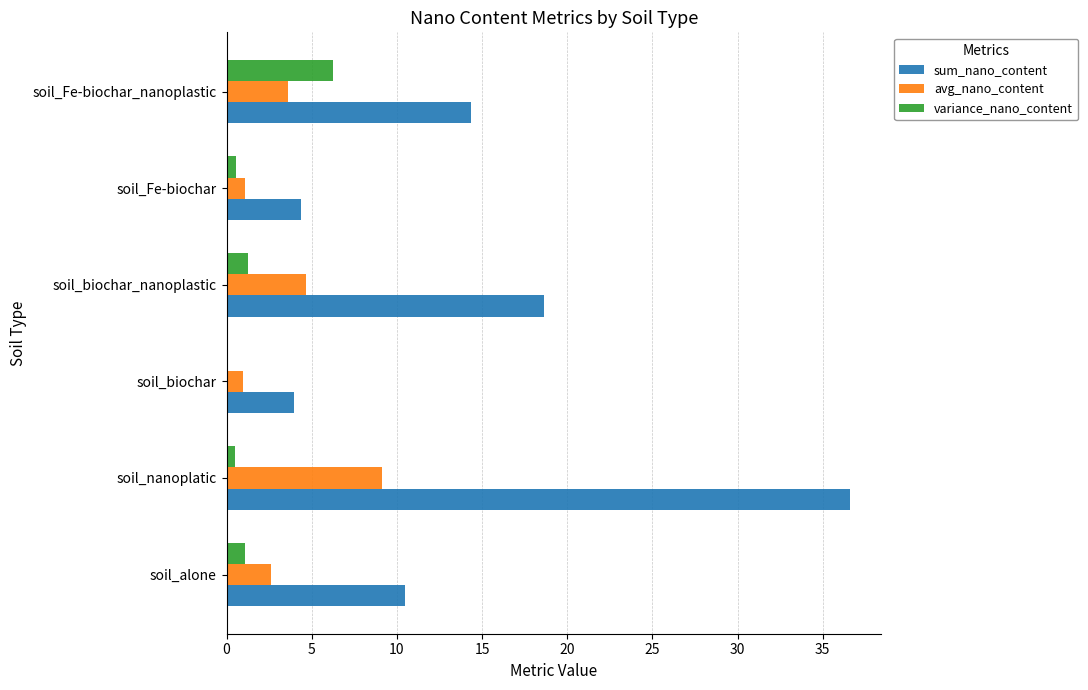

What is the sum of all avg_nano_content values?

22.1